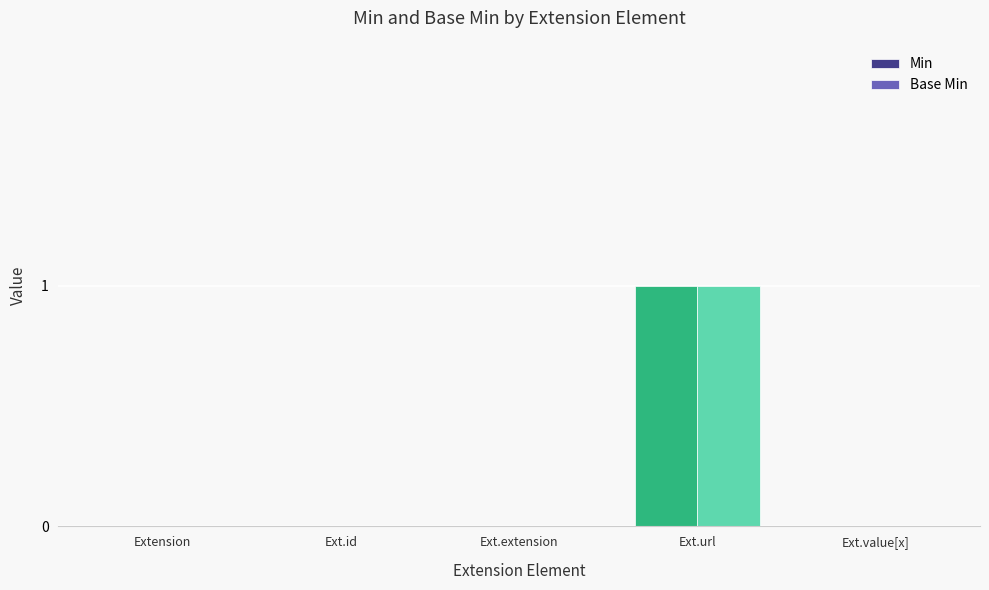

At which category does the chart reach its peak across all series?

Ext.url